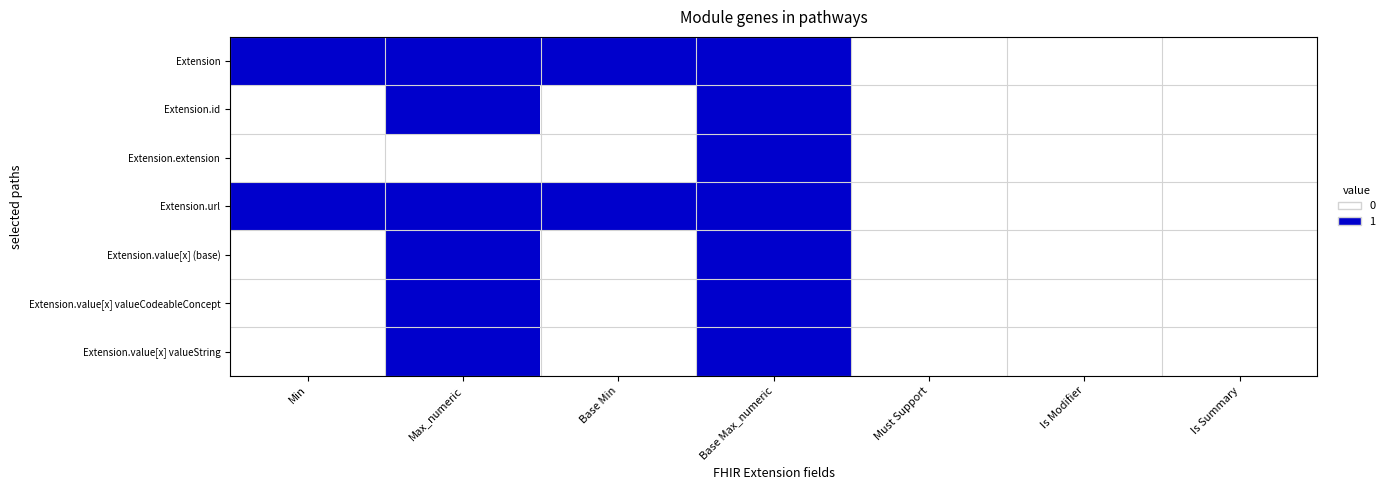

Reading left to right, extract all data points from this chart.

Extension: Min=1	Max_numeric=1	Base Min=1	Base Max_numeric=1	Must Support=0	Is Modifier=0	Is Summary=0
Extension.id: Min=0	Max_numeric=1	Base Min=0	Base Max_numeric=1	Must Support=0	Is Modifier=0	Is Summary=0
Extension.extension: Min=0	Max_numeric=0	Base Min=0	Base Max_numeric=1	Must Support=0	Is Modifier=0	Is Summary=0
Extension.url: Min=1	Max_numeric=1	Base Min=1	Base Max_numeric=1	Must Support=0	Is Modifier=0	Is Summary=0
Extension.value[x] (base): Min=0	Max_numeric=1	Base Min=0	Base Max_numeric=1	Must Support=0	Is Modifier=0	Is Summary=0
Extension.value[x] valueCodeableConcept: Min=0	Max_numeric=1	Base Min=0	Base Max_numeric=1	Must Support=0	Is Modifier=0	Is Summary=0
Extension.value[x] valueString: Min=0	Max_numeric=1	Base Min=0	Base Max_numeric=1	Must Support=0	Is Modifier=0	Is Summary=0